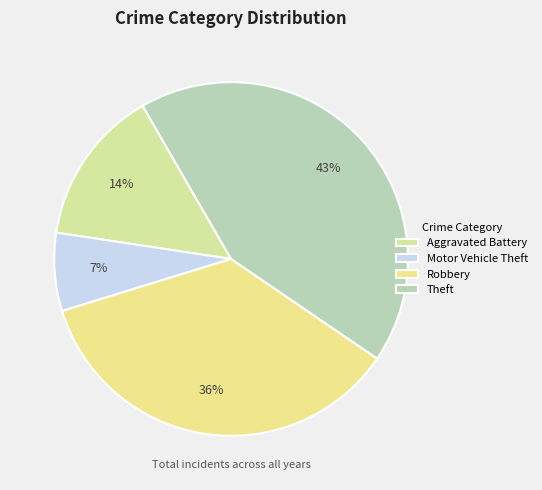

To the nearest percent, what is the combined percentage of Aggravated Battery and Theft?

57%